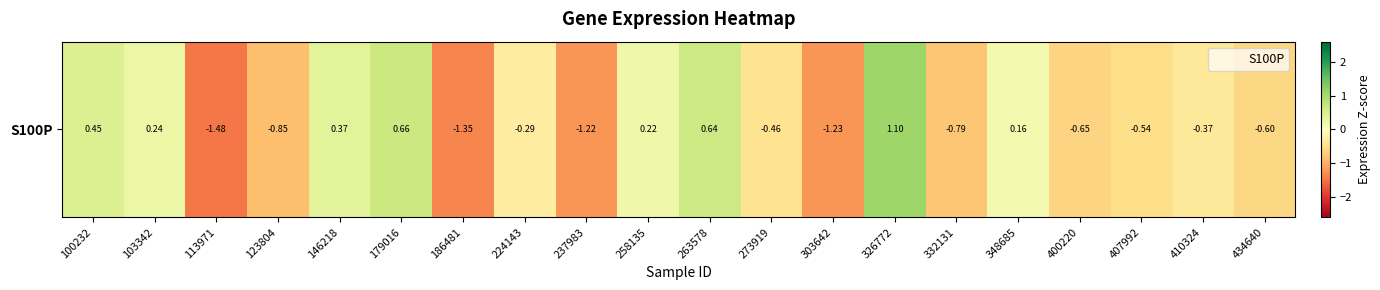

How many data points does each series have?

20